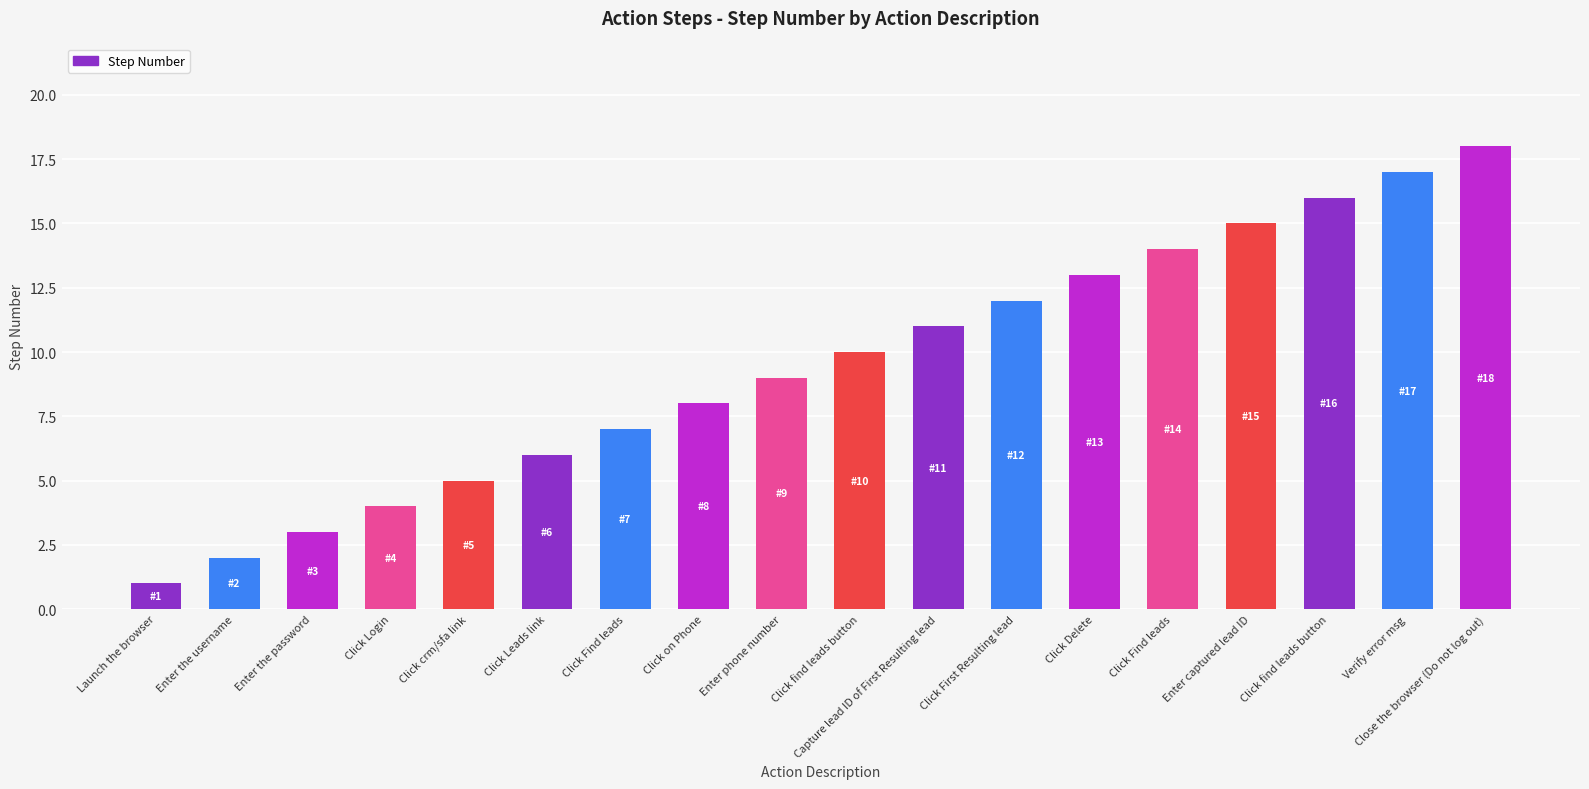

Are the bars horizontal?

No